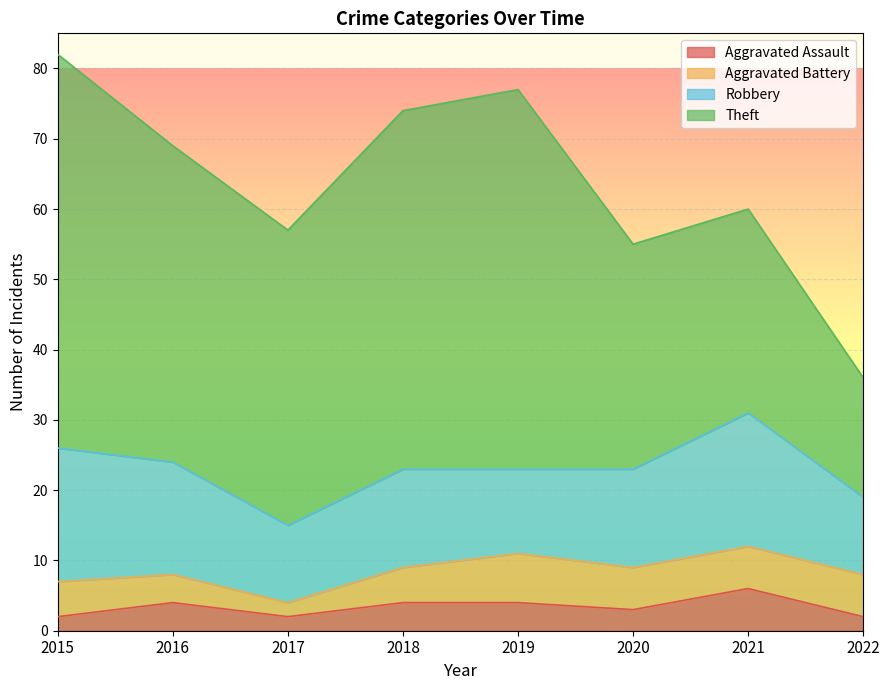

The Aggravated Battery series shows 6 at 2021. True or false?

True